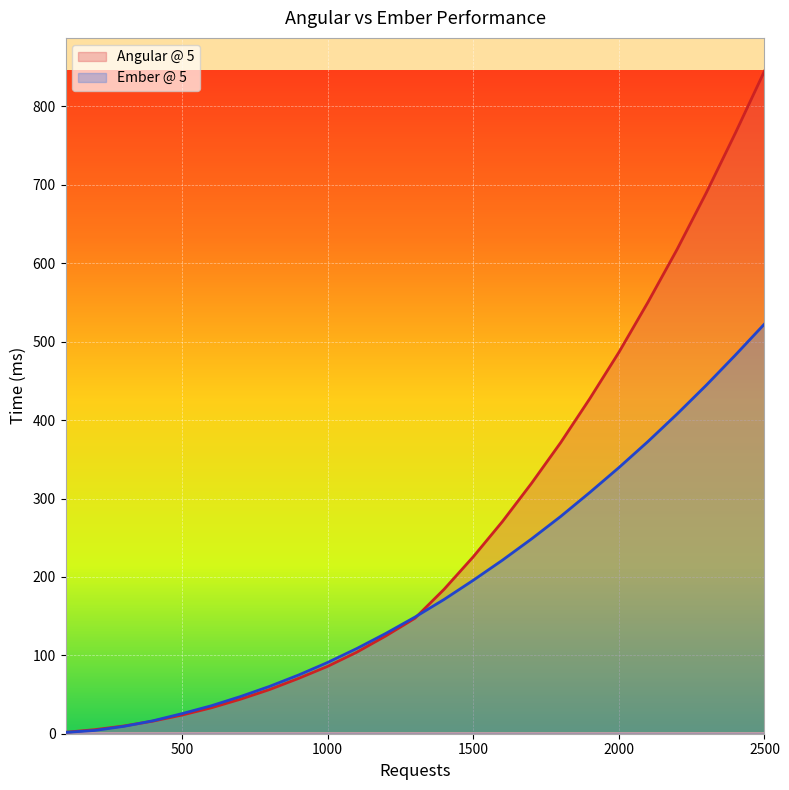

Reading left to right, extract all data points from this chart.

Angular @ 5: 1.9	5.2	9.9	16.1	23.8	33.0	43.9	56.3	70.5	85.9	104.0	124.8	147.4	184.3	225.7	270.6	319.4	371.3	427.3	486.4	550.5	617.9	689.9	766.1	845.2
Ember @ 5: 1.7	4.2	9.4	16.5	25.6	35.6	47.3	60.3	74.8	90.9	108.6	128.0	148.8	171.3	195.7	221.3	248.4	277.1	307.7	339.4	372.7	407.8	444.5	482.9	522.6